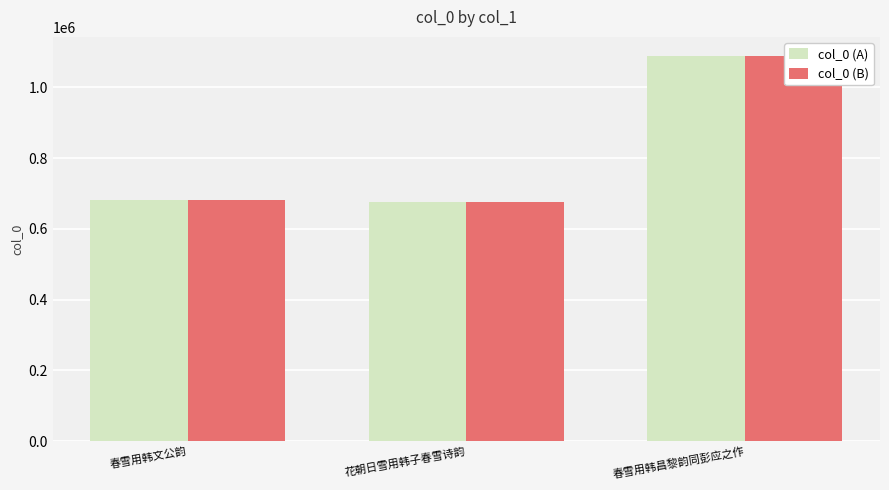

Reading left to right, list all the values displayed in this chart.

col_0 (A): 春雪用韩文公韵=681383	花朝日雪用韩子春雪诗韵=676190	春雪用韩昌黎韵同彭应之作=1088191
col_0 (B): 春雪用韩文公韵=681383	花朝日雪用韩子春雪诗韵=676190	春雪用韩昌黎韵同彭应之作=1088191